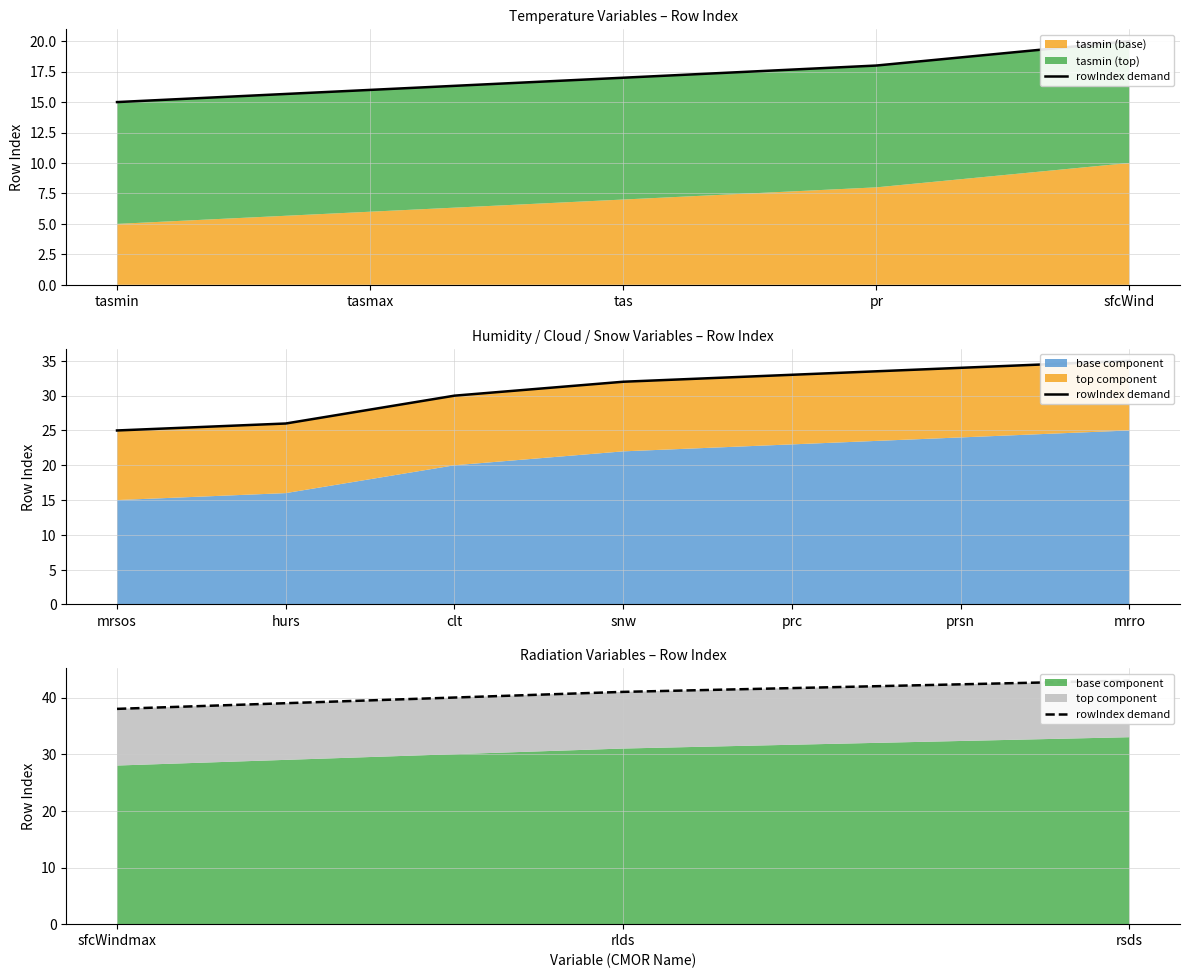

Does the chart display data point markers on the line(s)?

No